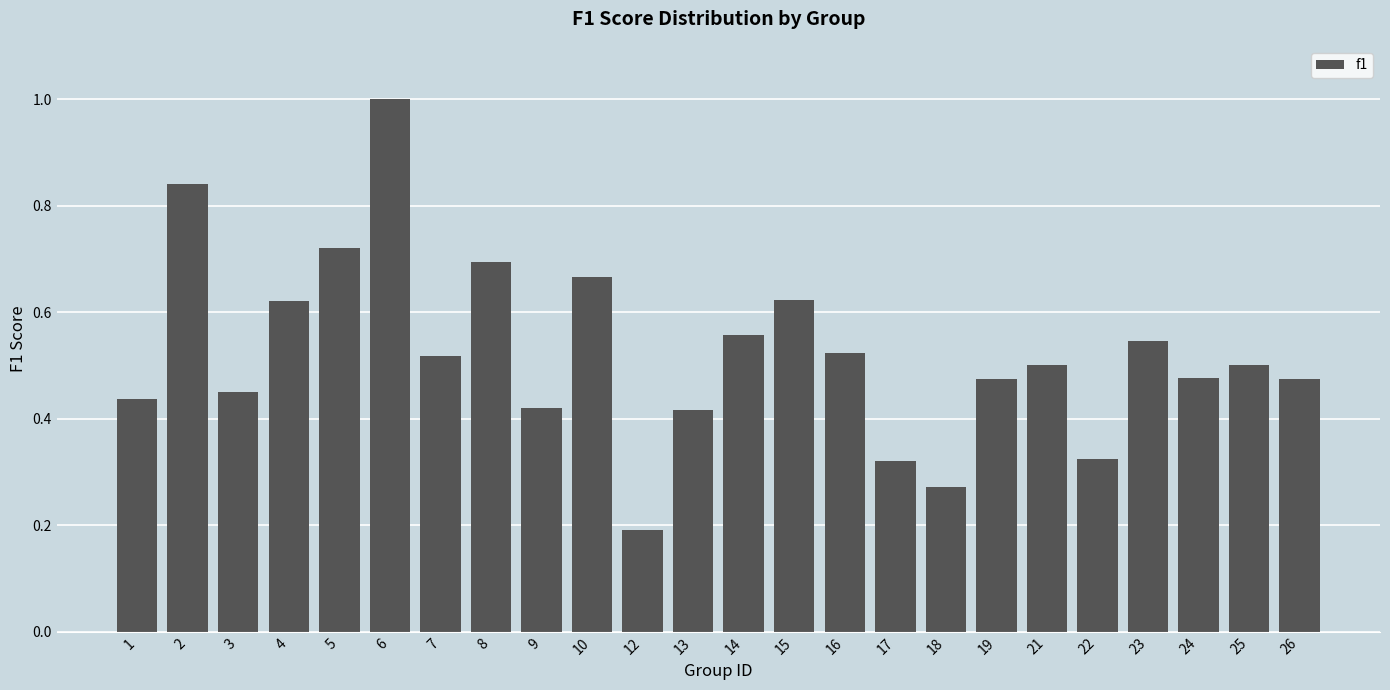

At which category does the chart reach its minimum across all series?

12